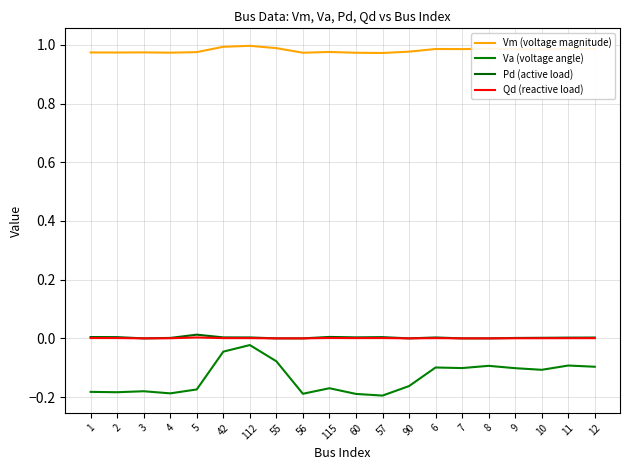

True or false: Qd (reactive load) has more than 1 interior local peaks.

True